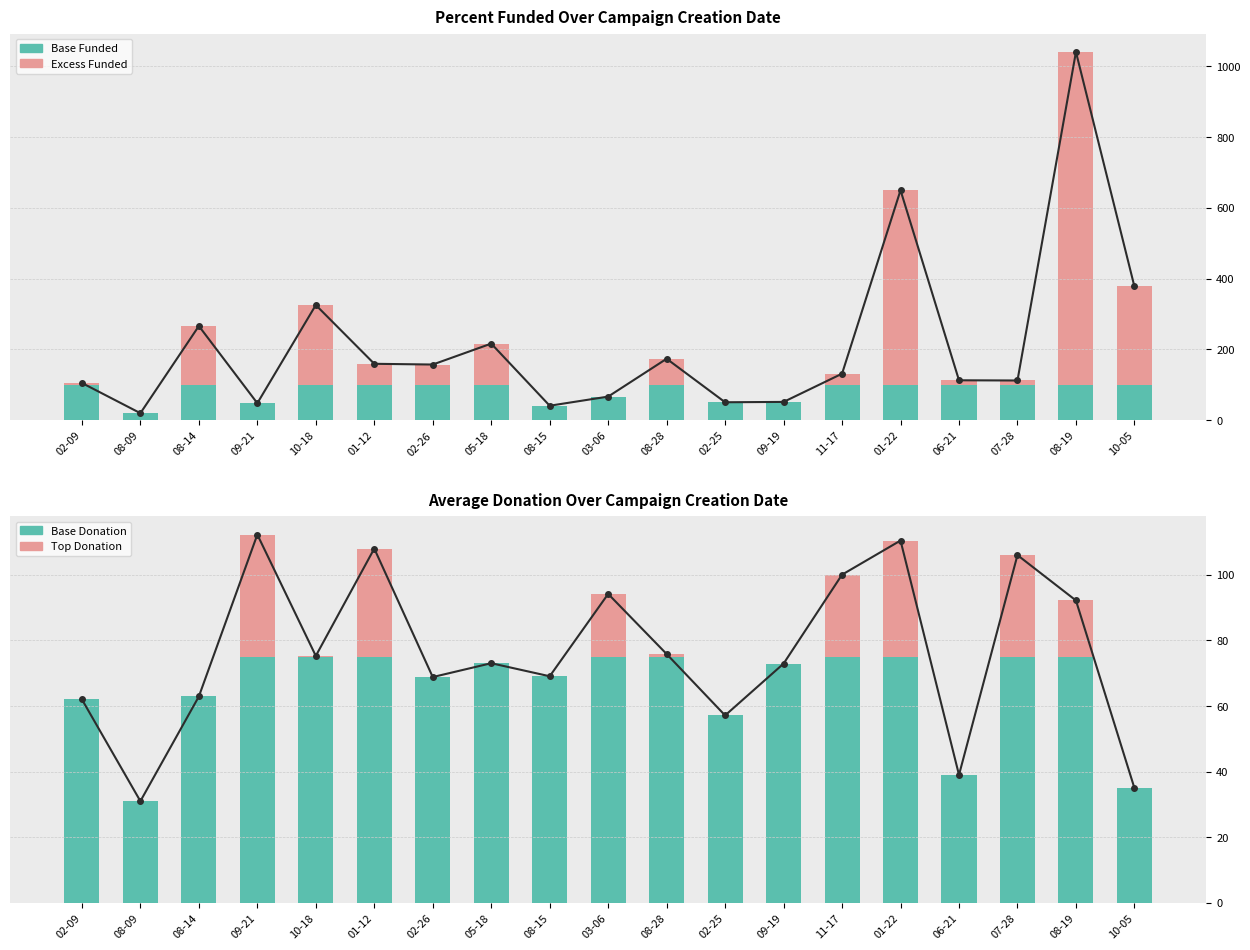

Is it true that Percent Funded Line equals 281.3 at 02-26?

False